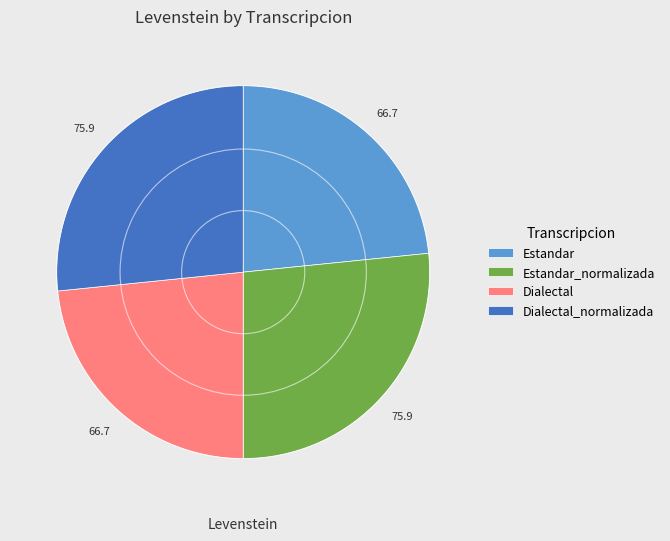

Is the sum of Estandar and Dialectal greater than half?

No